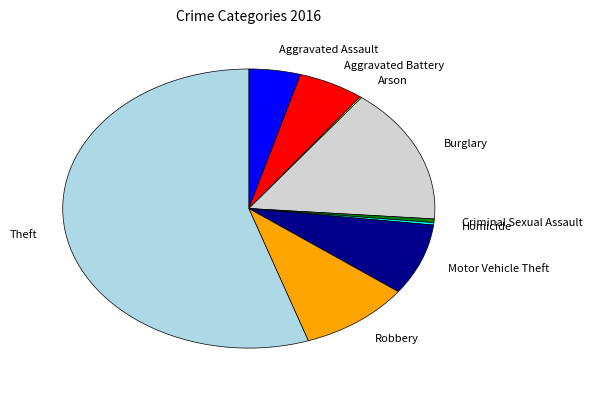

Which has a higher value, Aggravated Assault or Theft?

Theft